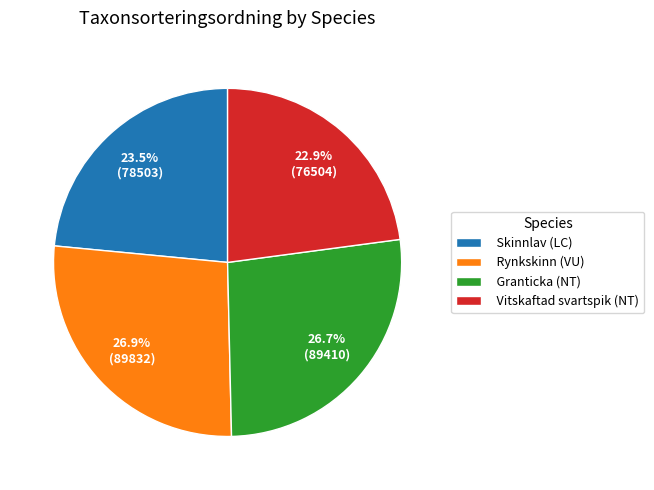

Does Skinnlav (LC) represent more than half of the total?

No